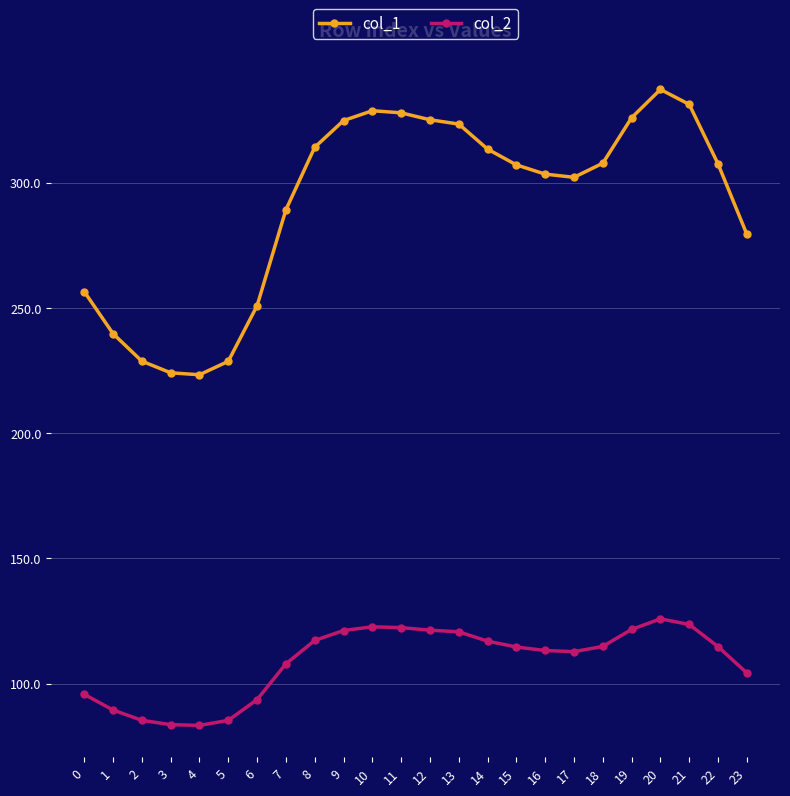

How many distinct data groups are displayed?

2